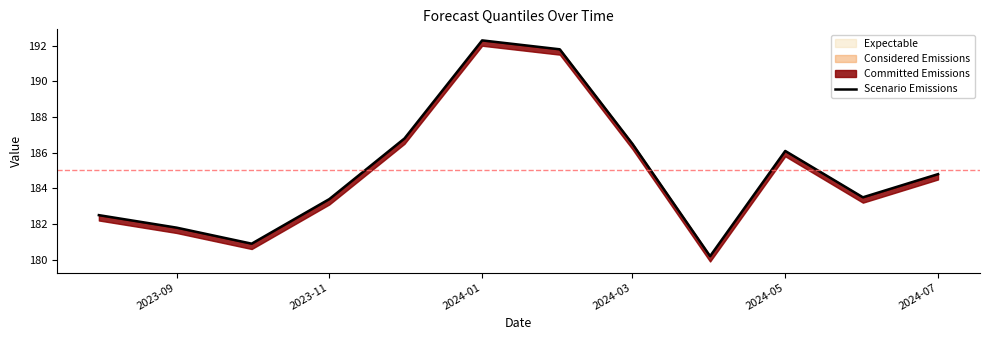

The value at 2024-01 is 303.8. True or false?

False